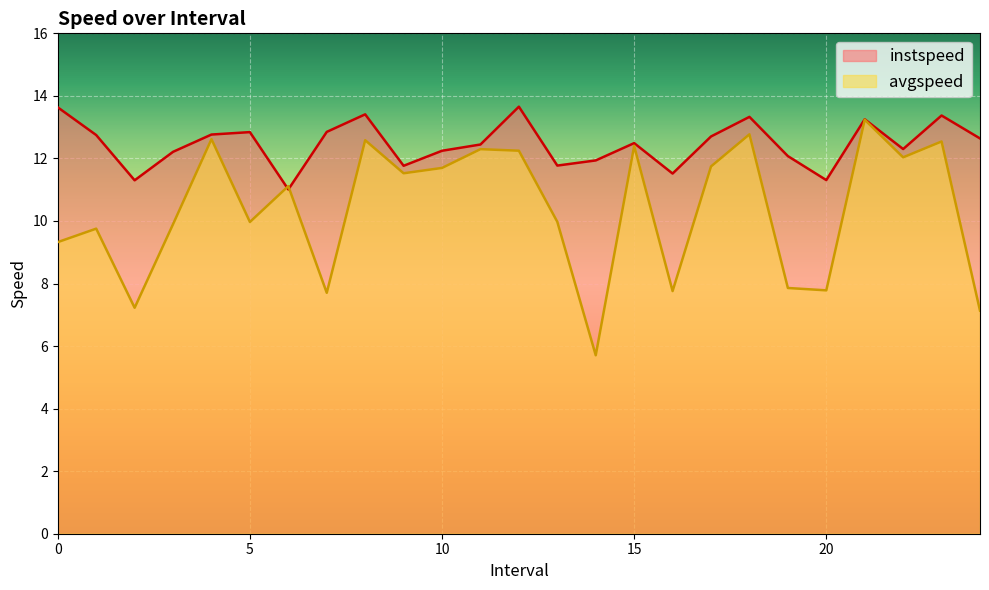

Rank the series by their average value, from lowest to highest.

avgspeed, instspeed